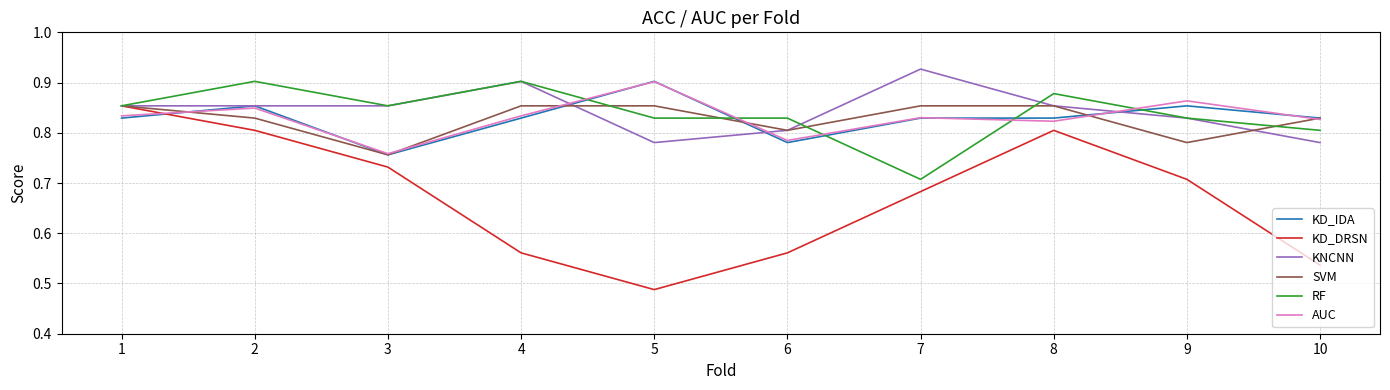

Is the value of AUC at 9 greater than the value of SVM at 5?

Yes